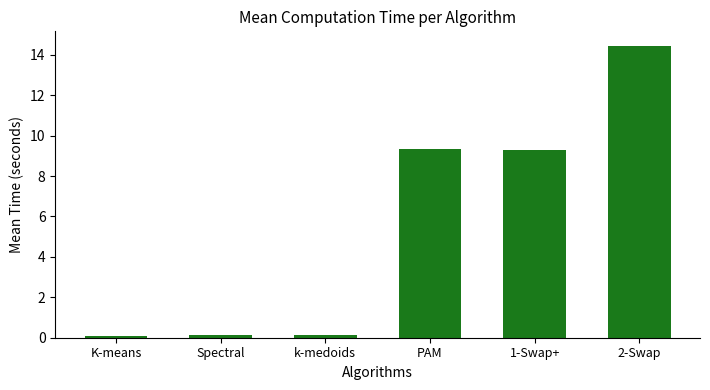

What is the sum of all values?

33.4